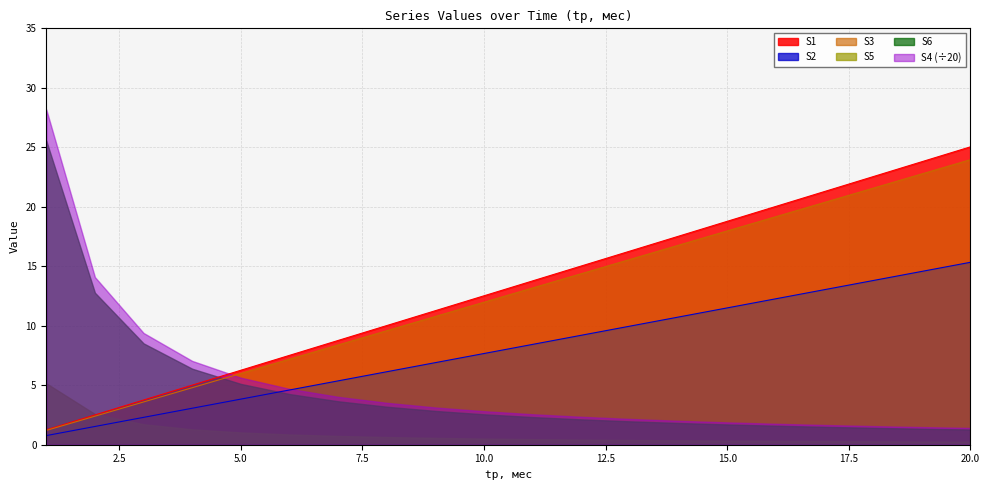

What is the greatest value displayed?

28.2